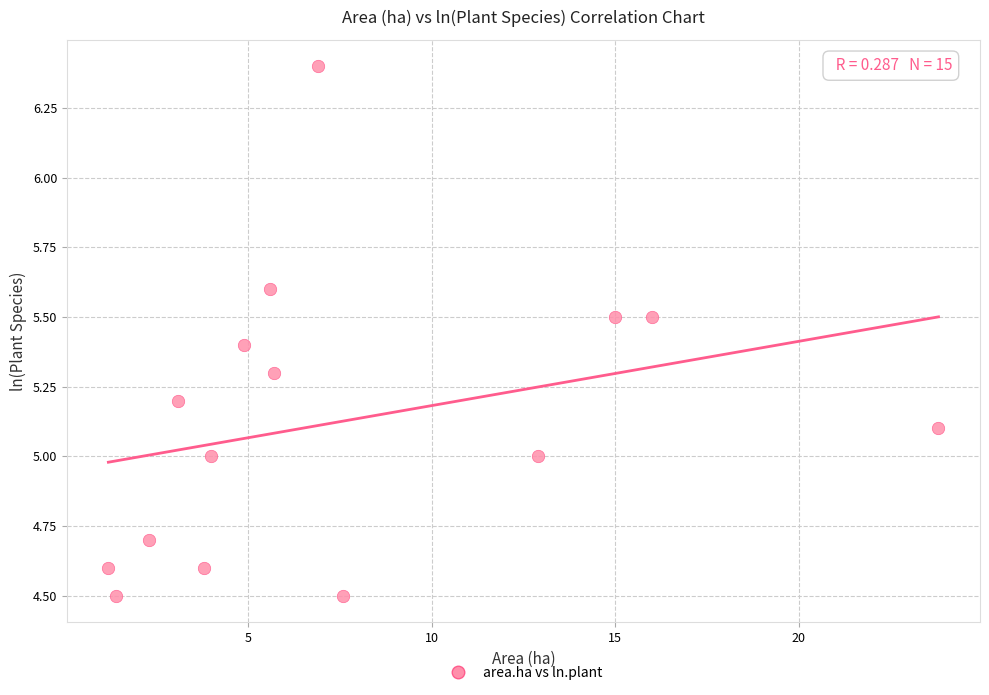

What is the range of X values (max minus min)?

22.6